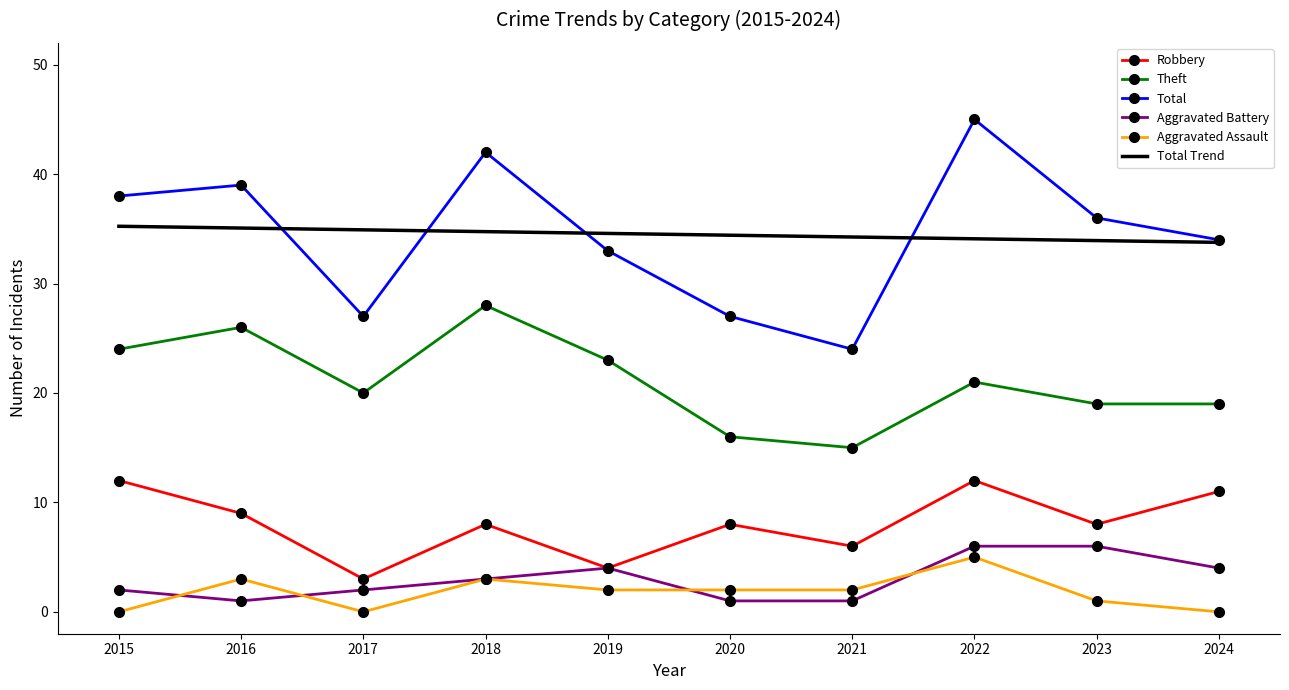

What are all the series names shown in the legend?

Robbery, Theft, Total, Aggravated Battery, Aggravated Assault